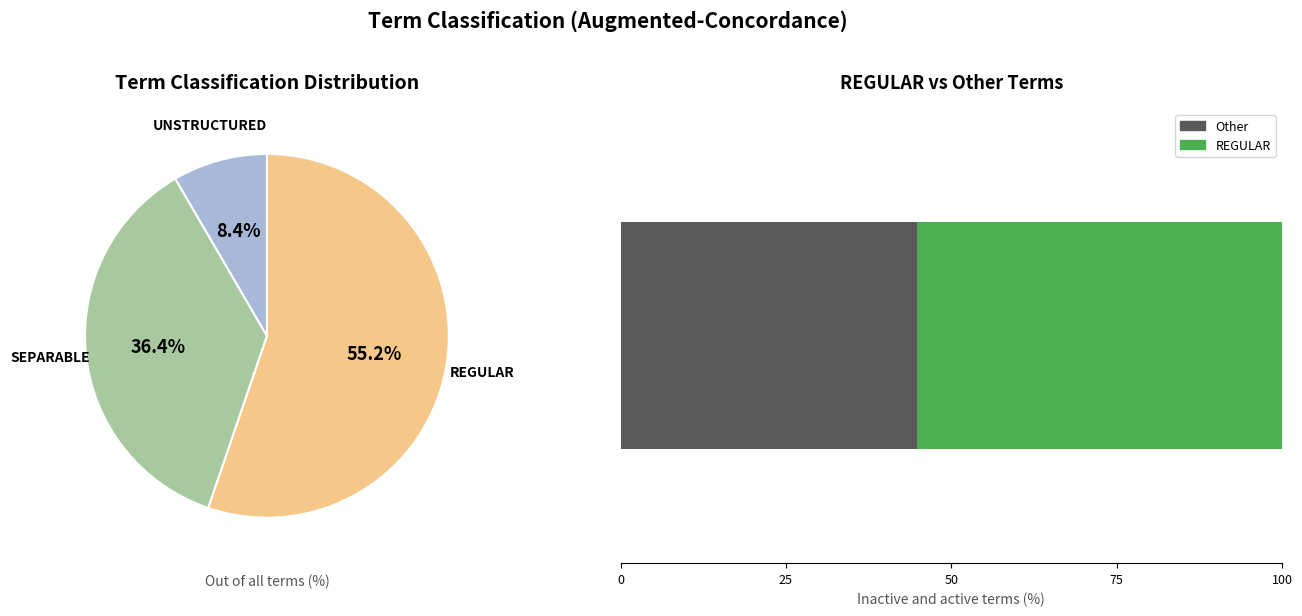

The REGULAR slice represents 43% of the pie. True or false?

False